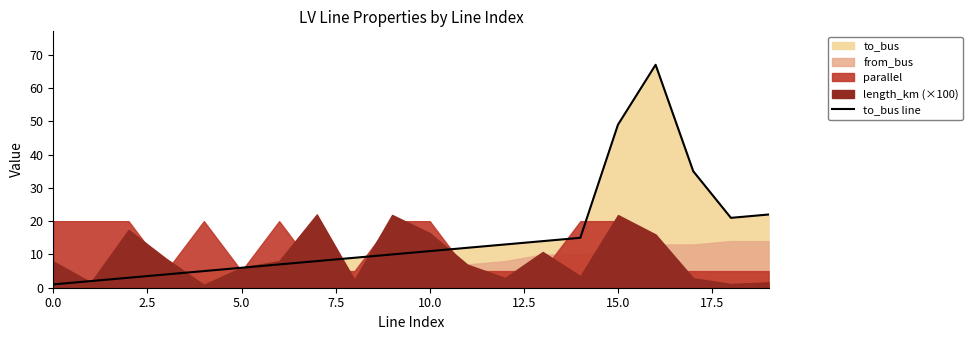

Which label corresponds to the largest value in the chart?

16